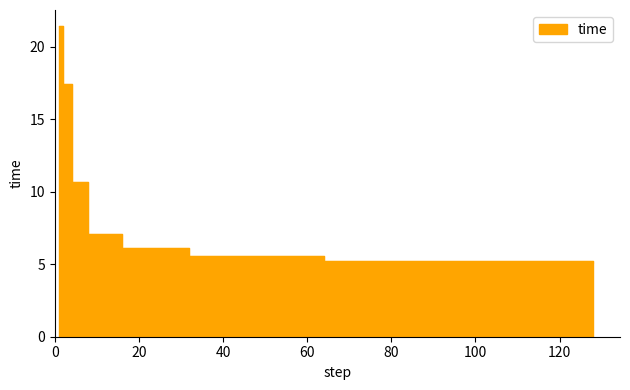

What is the value of the 5th point from the left?

6.1